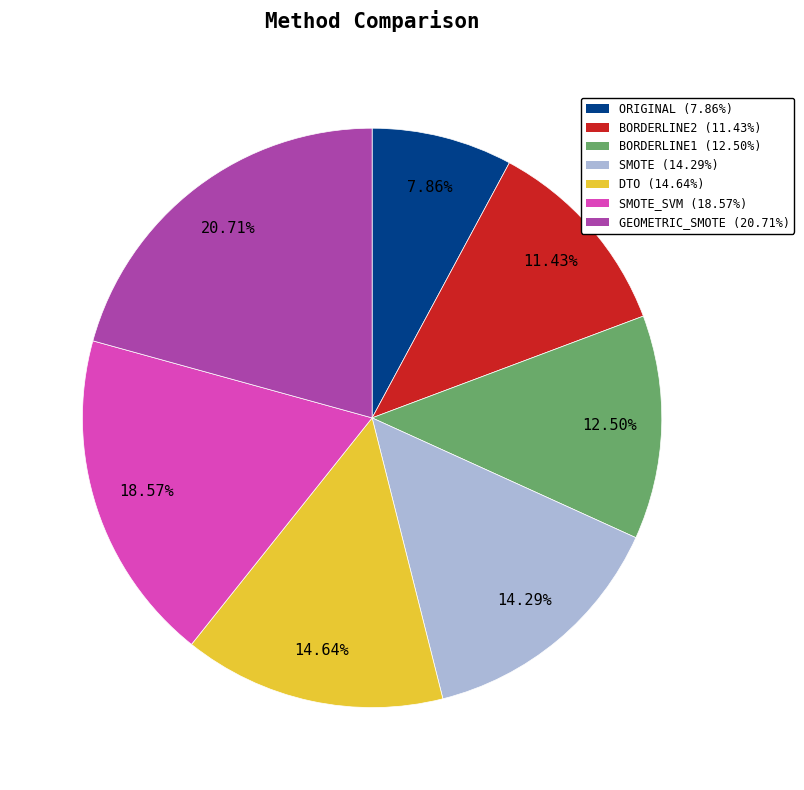

Does any single category account for the majority?

No